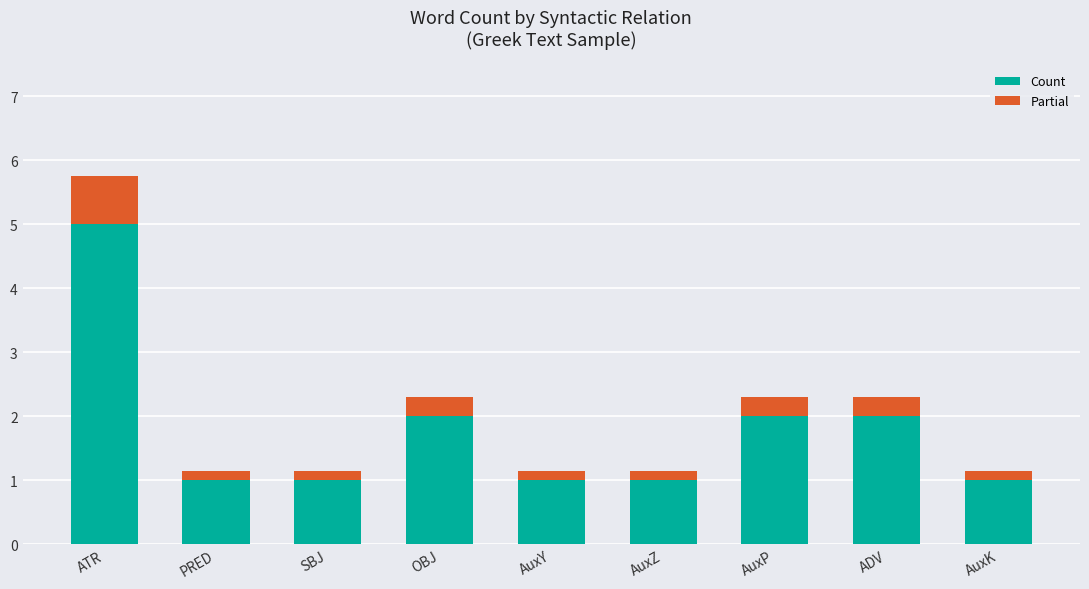

What is the minimum value for Count?

1.0